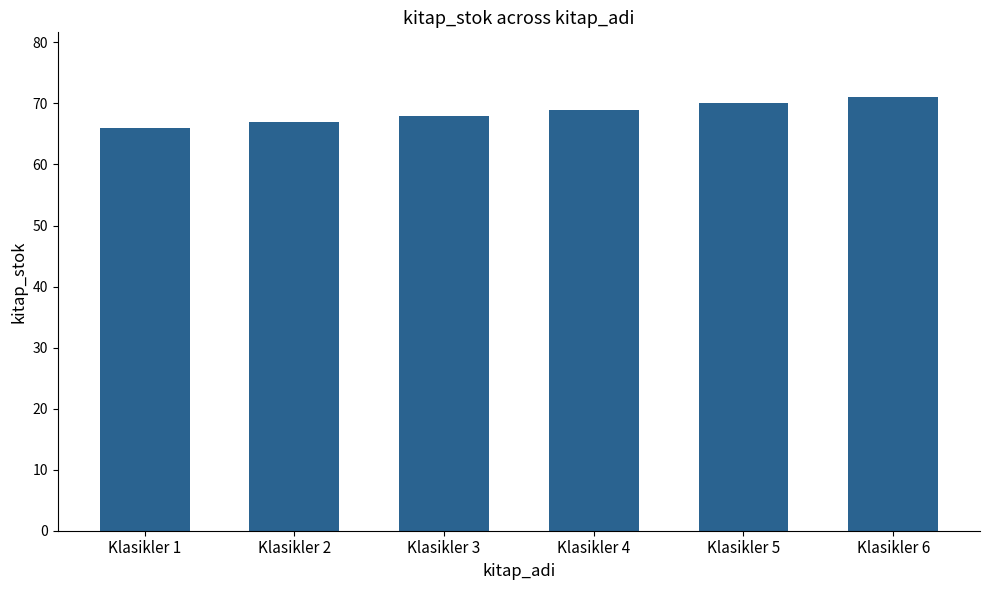

How many data points does each series have?

6